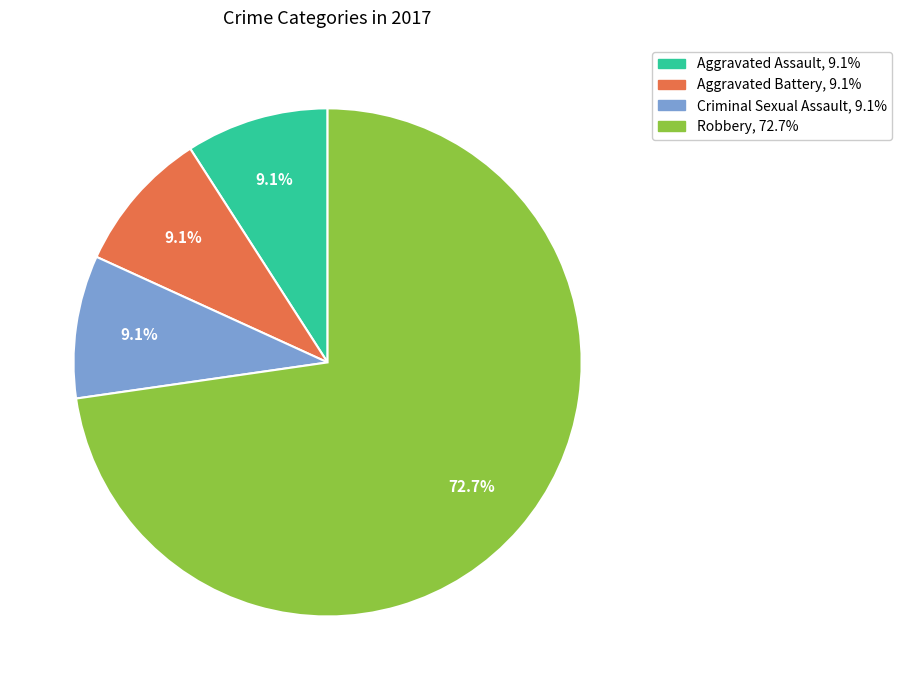

How many segments does this pie chart have?

4